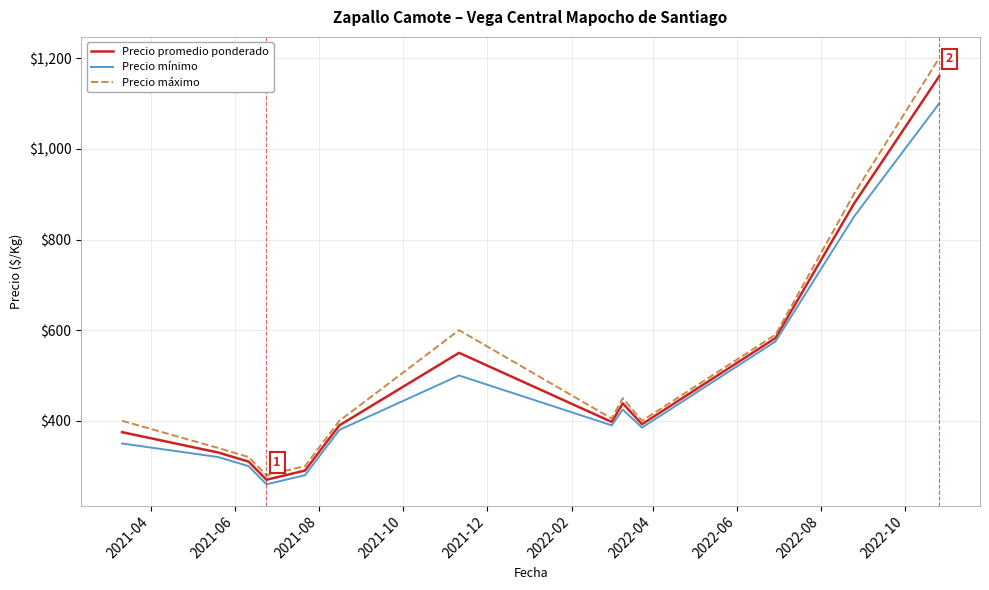

What is the smallest value displayed?

260.0